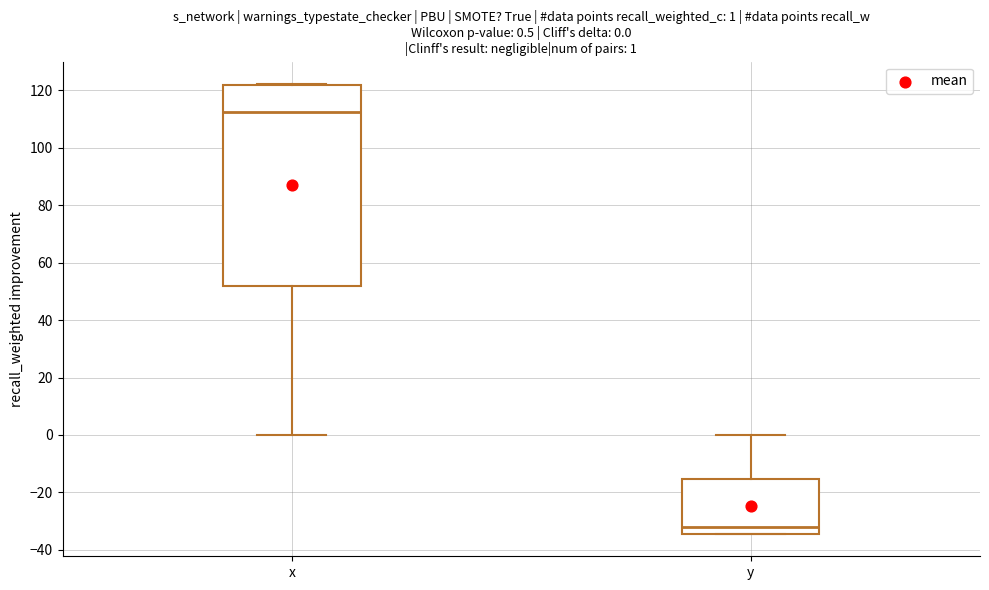

Which box's median line is the lowest?

y